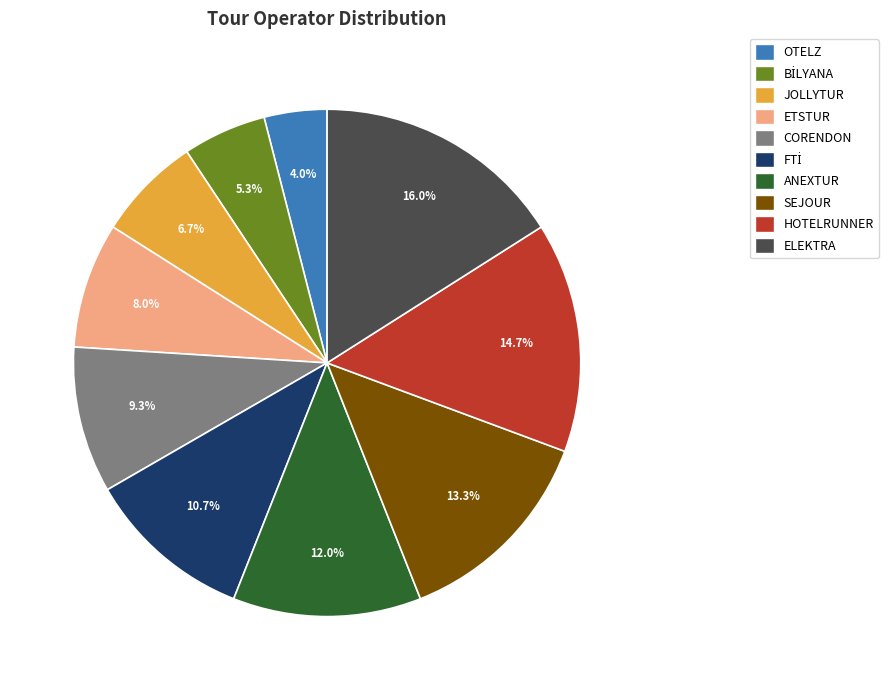

How many slices are in this pie chart?

10